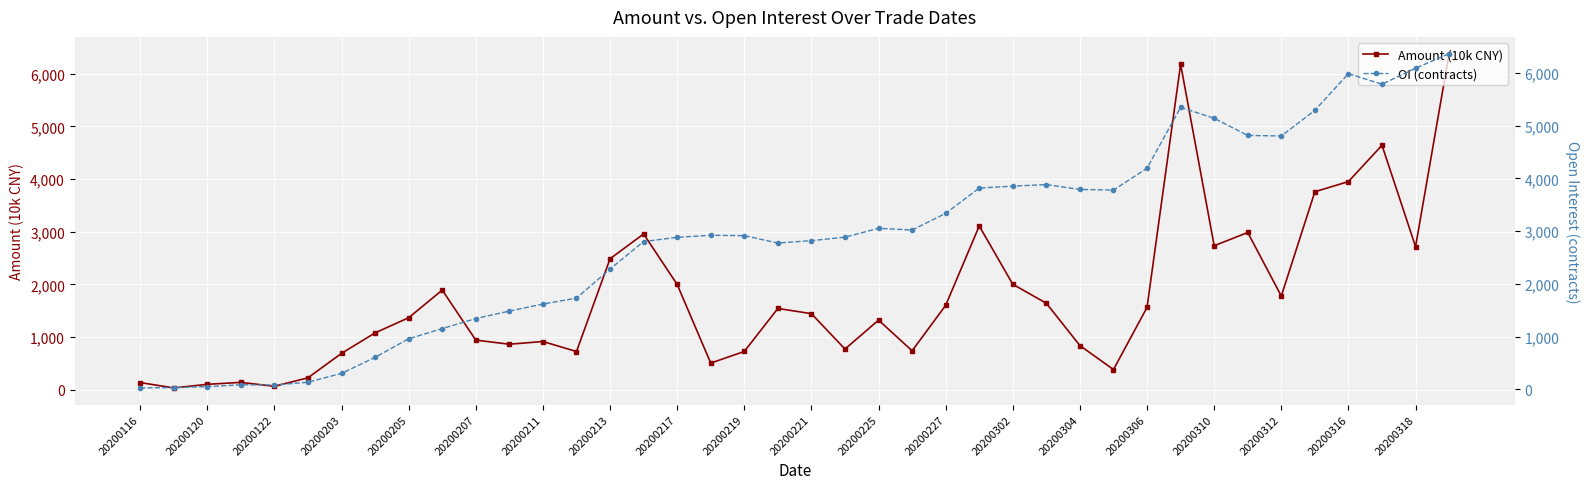

What is the maximum value for Amount (10k CNY)?

6383.0